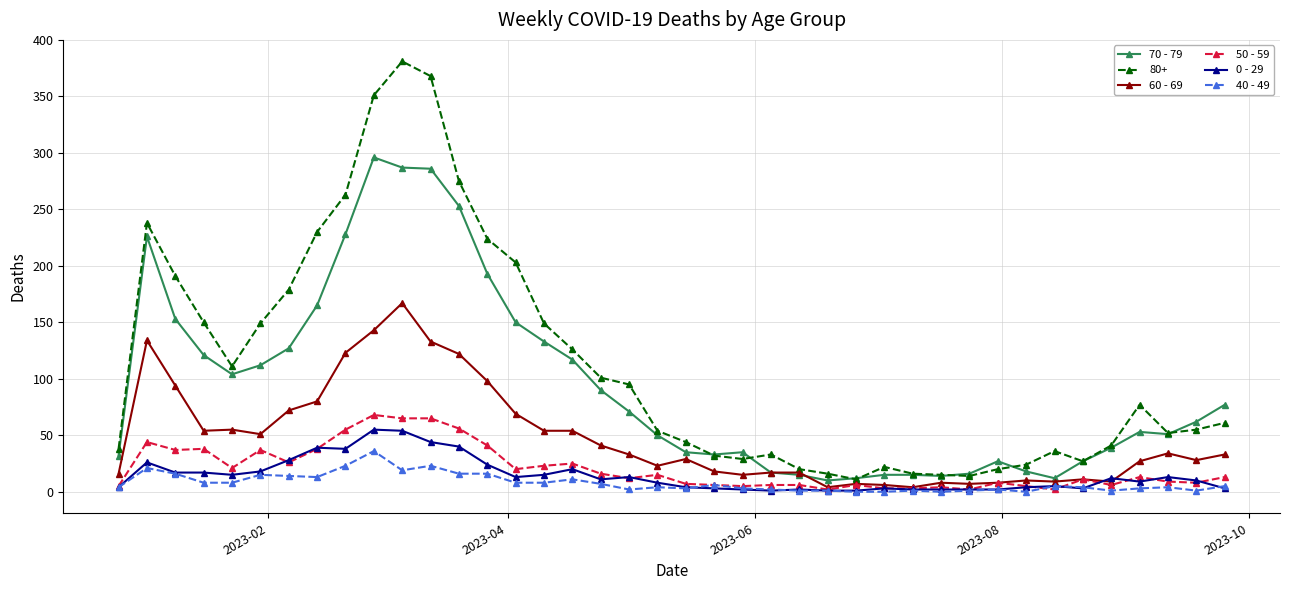

What is the maximum value shown in the chart?

381